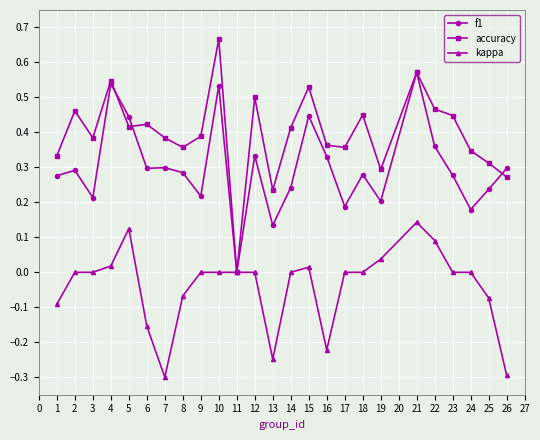

Count the accuracy values in the range 0 to 1.

25